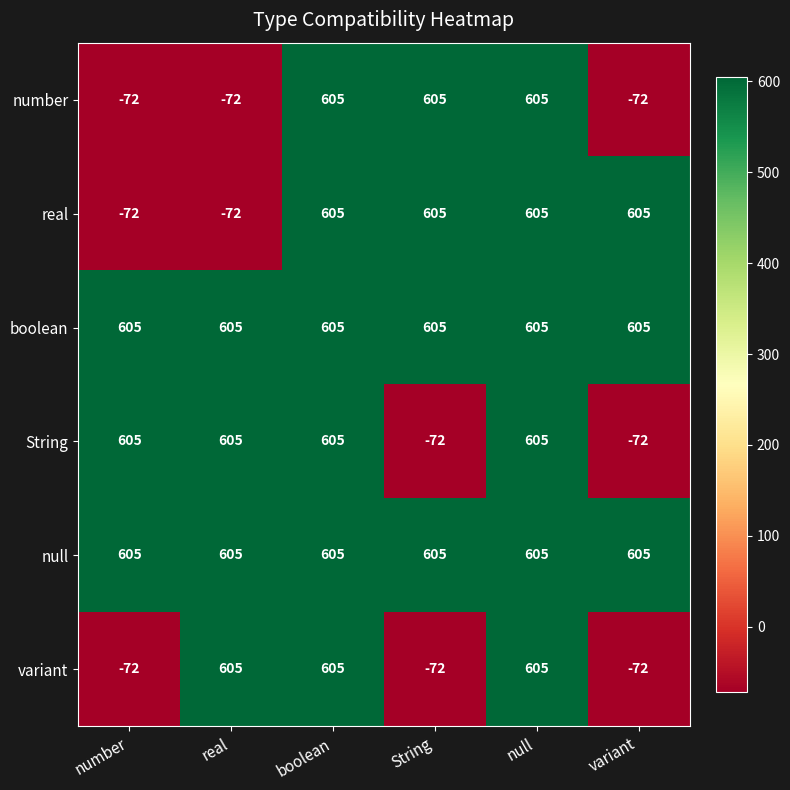

True or false: boolean has a value of 985 at variant.

False